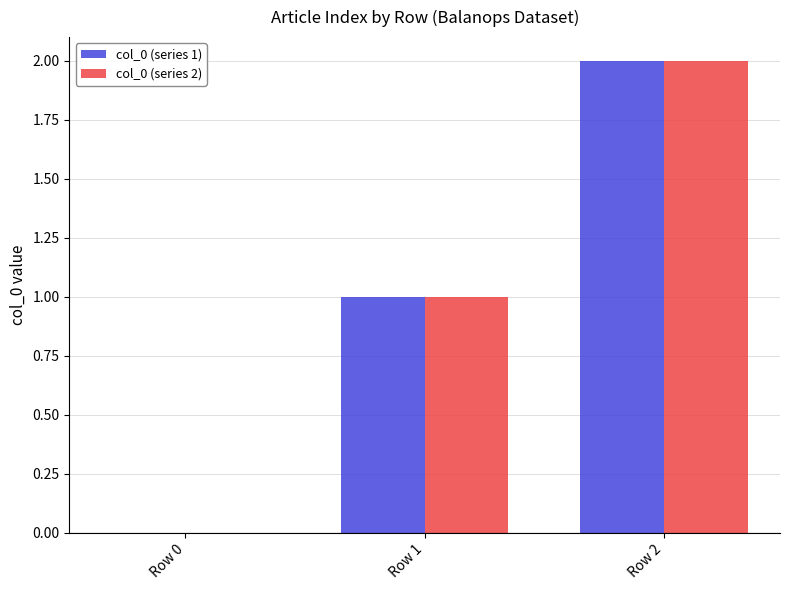

True or false: col_0 (series 1) has a value of 0 at Row 0.

True